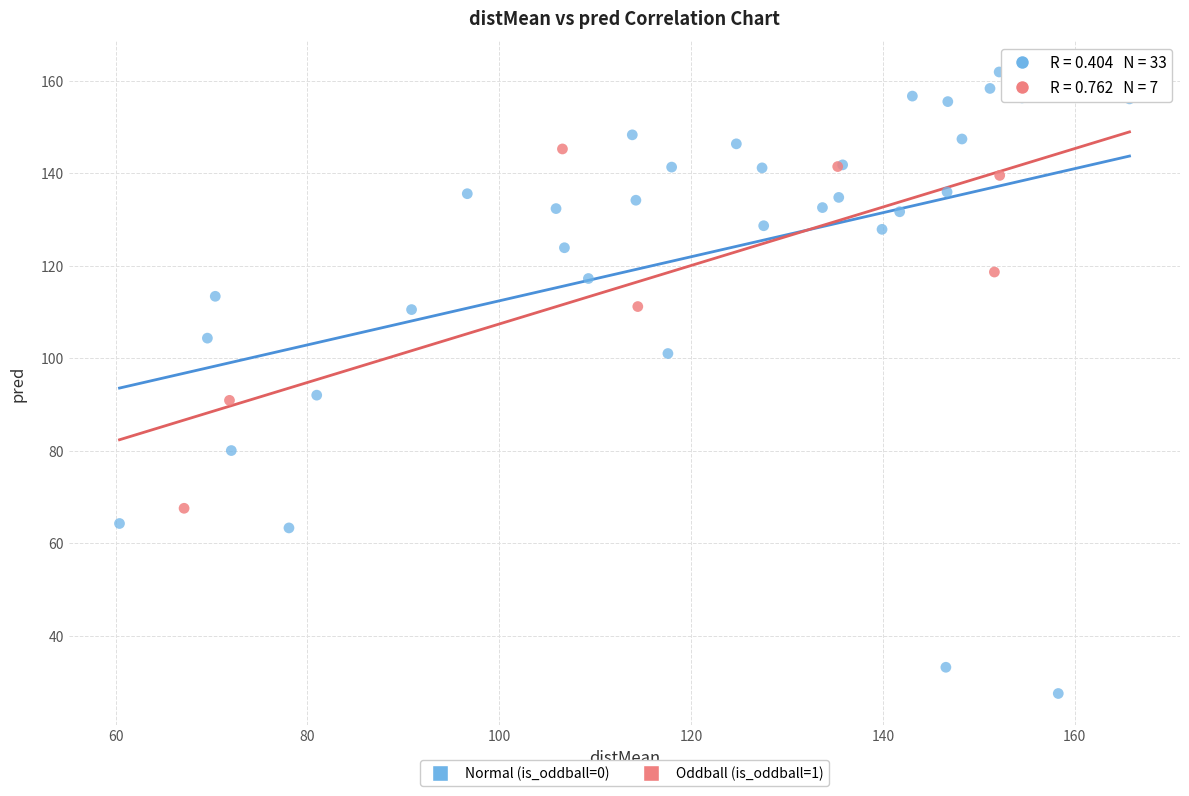

What are all the series names shown in the legend?

Normal (is_oddball=0), Oddball (is_oddball=1)